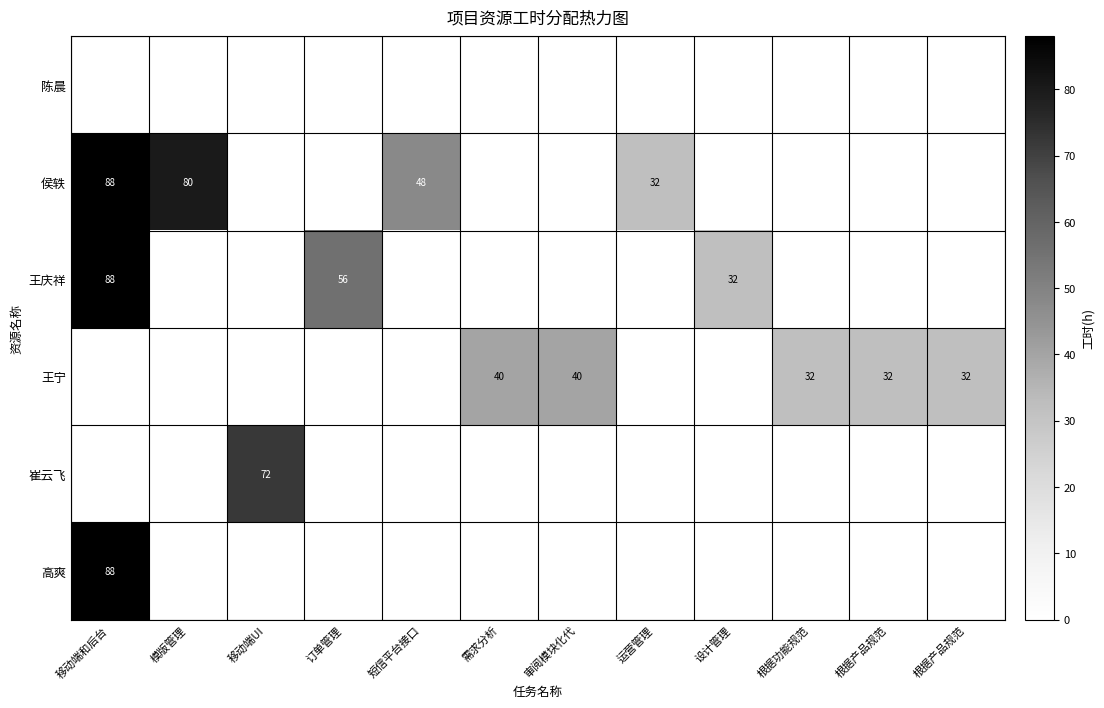

Rank the series by their maximum value, from lowest to highest.

陈晨, 王宁, 崔云飞, 侯轶, 王庆祥, 高爽